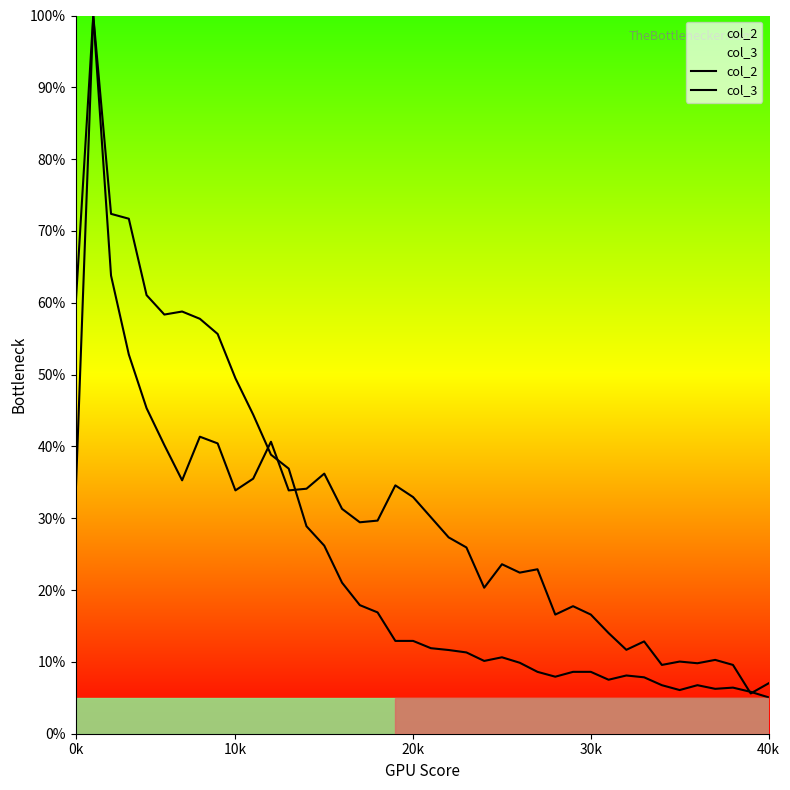

How many lines are shown in the chart?

2